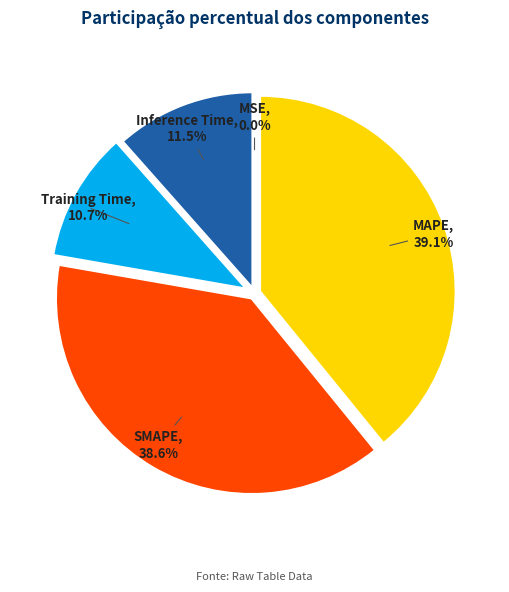

True or false: MAPE accounts for 39% of the total.

True